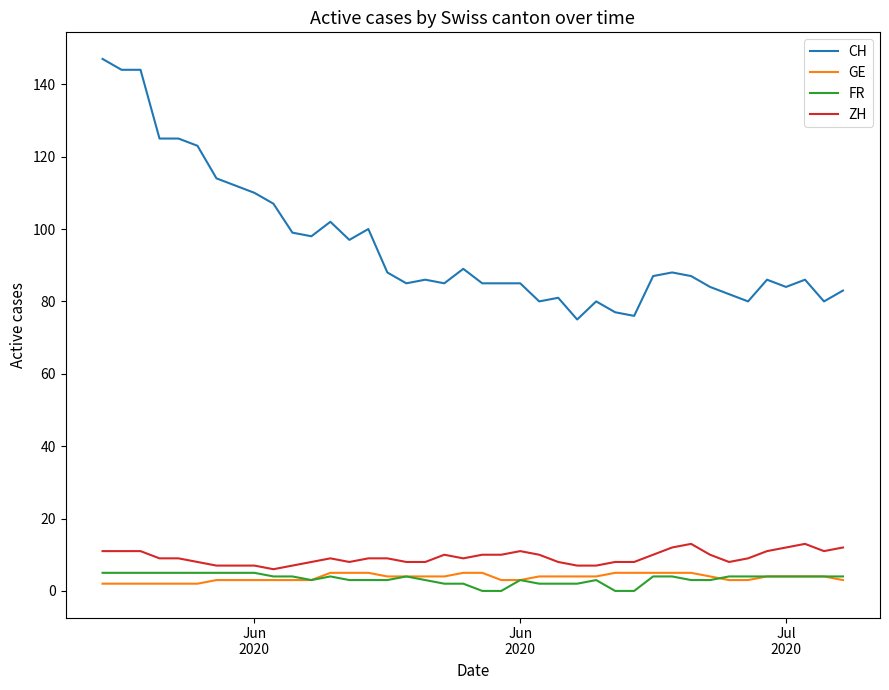

What is the maximum value for ZH?

13